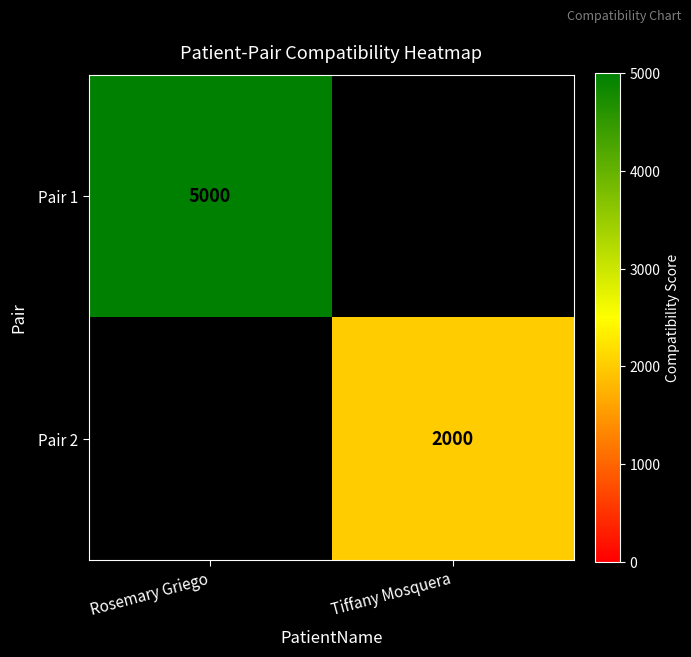

Is it true that Pair 2 equals 2000 at Tiffany Mosquera?

True